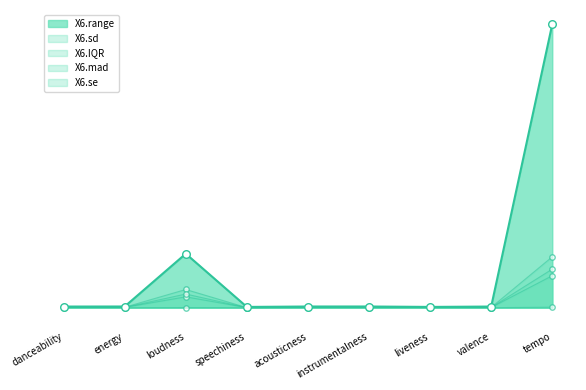

What are all the series names shown in the legend?

X6.sd, X6.range, X6.se, X6.IQR, X6.mad